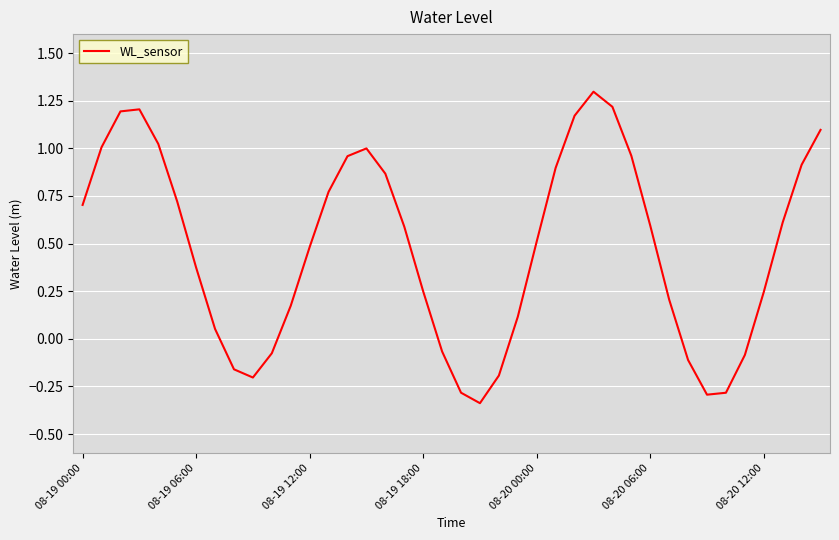

What is the greatest value displayed?

1.3